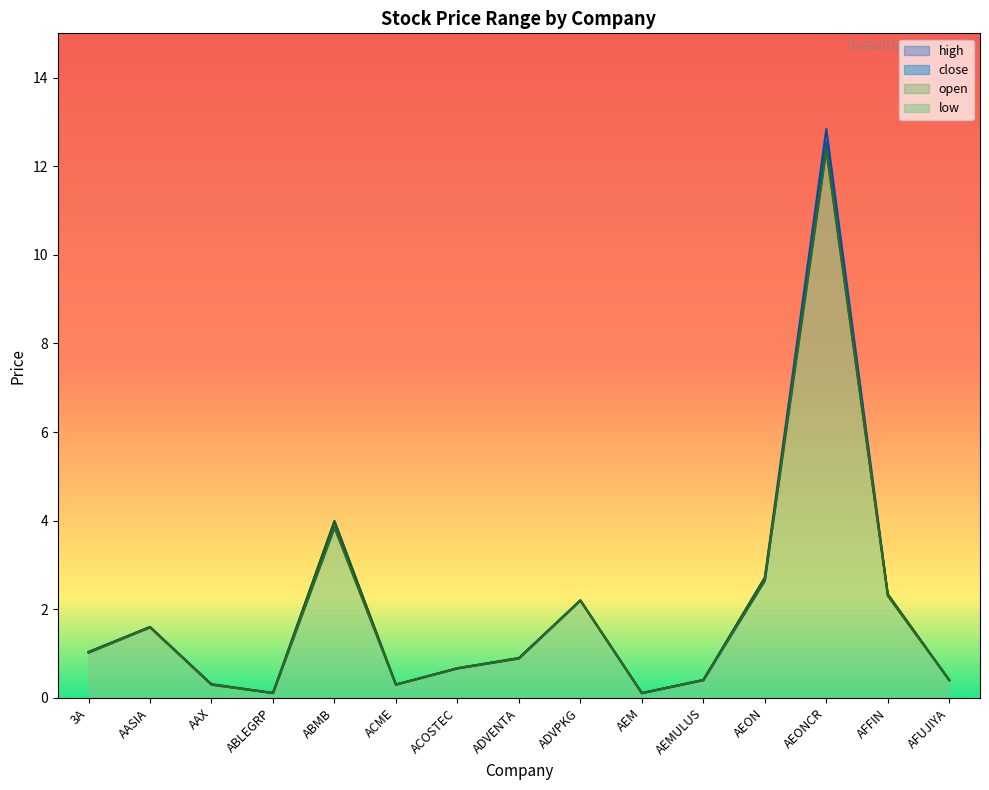

After their last crossing, which series has the higher values: close or open?

open